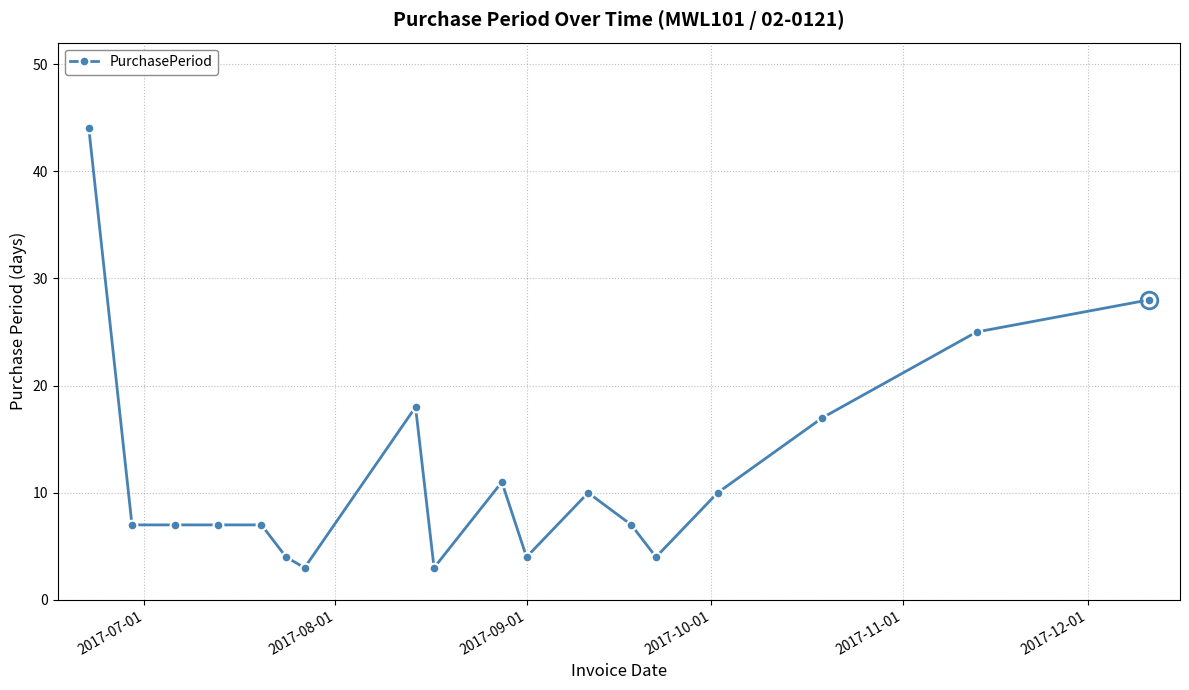

What is the difference between the maximum and minimum values?

41